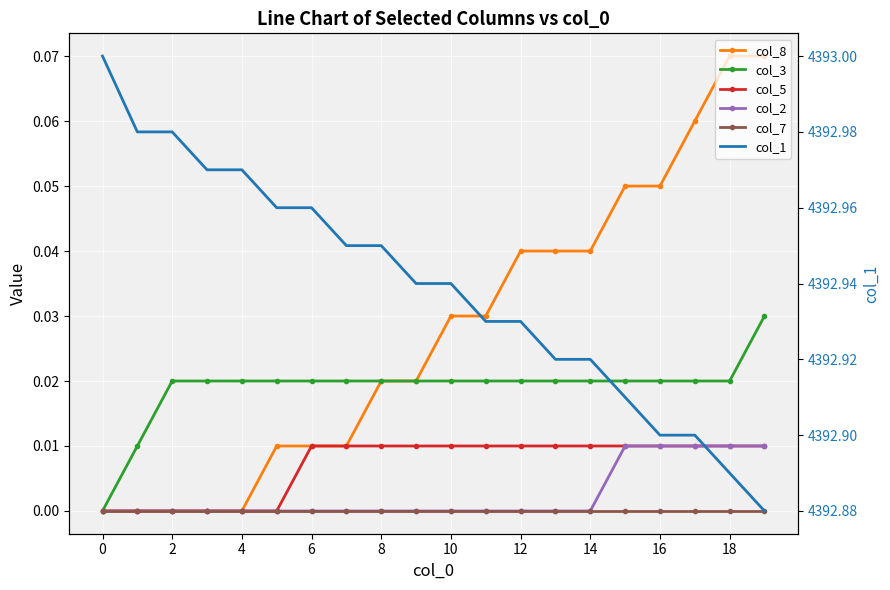

Is the value of col_7 at 12 greater than the value of col_8 at 10?

No